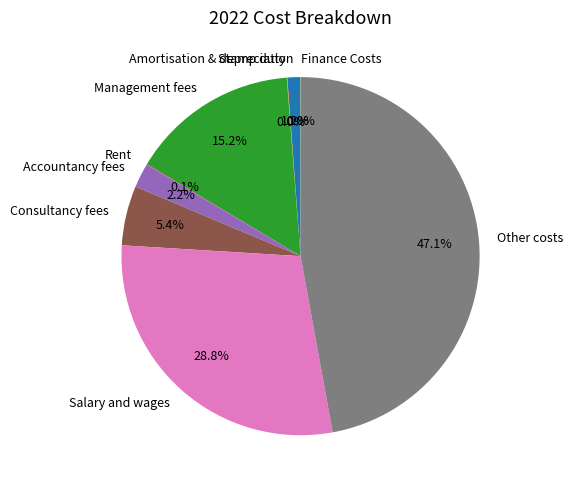

What is the largest slice in the pie chart?

Other costs